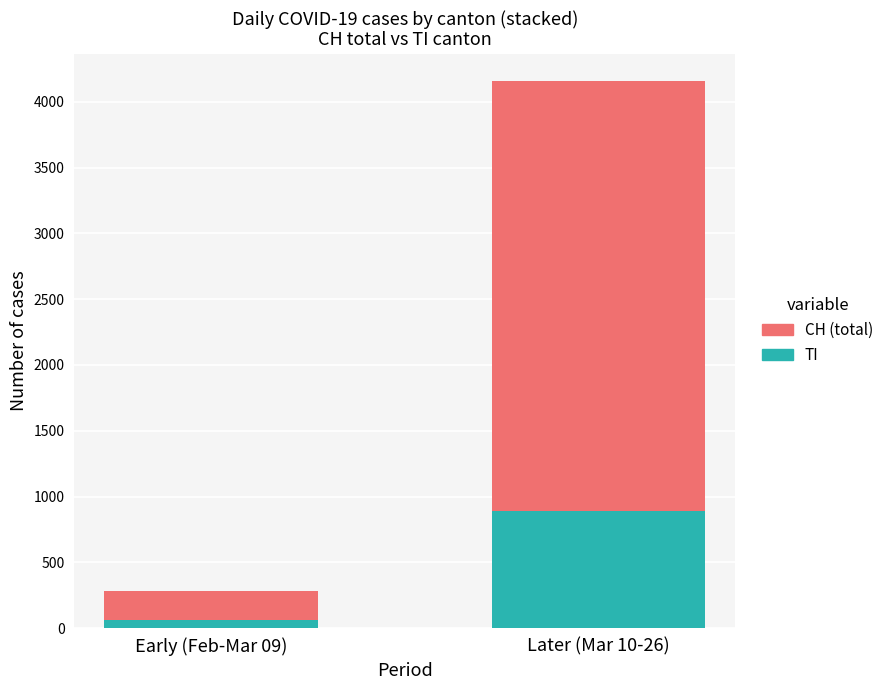

At which category is the sum across all series the highest?

Later (Mar 10-26)